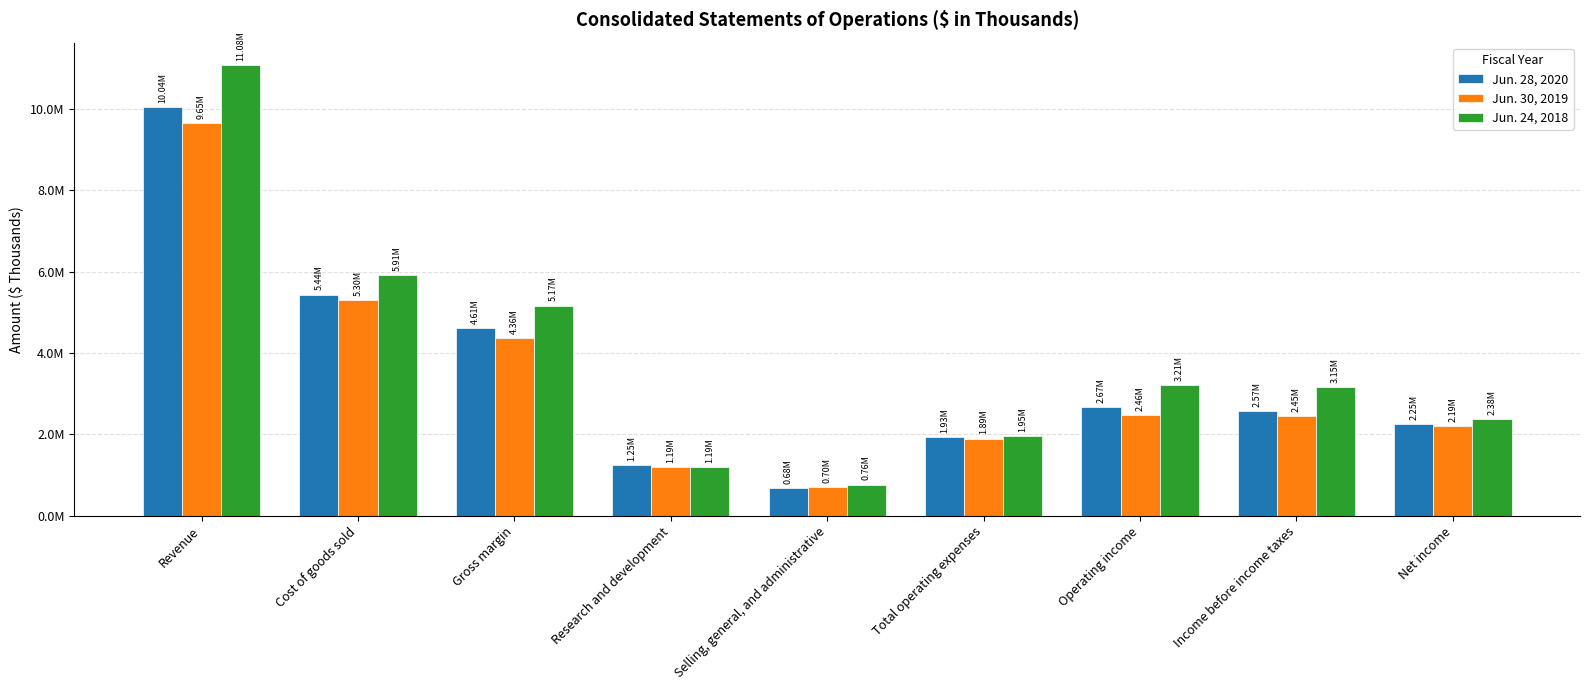

Which series has the largest range (max minus min)?

Jun. 24, 2018